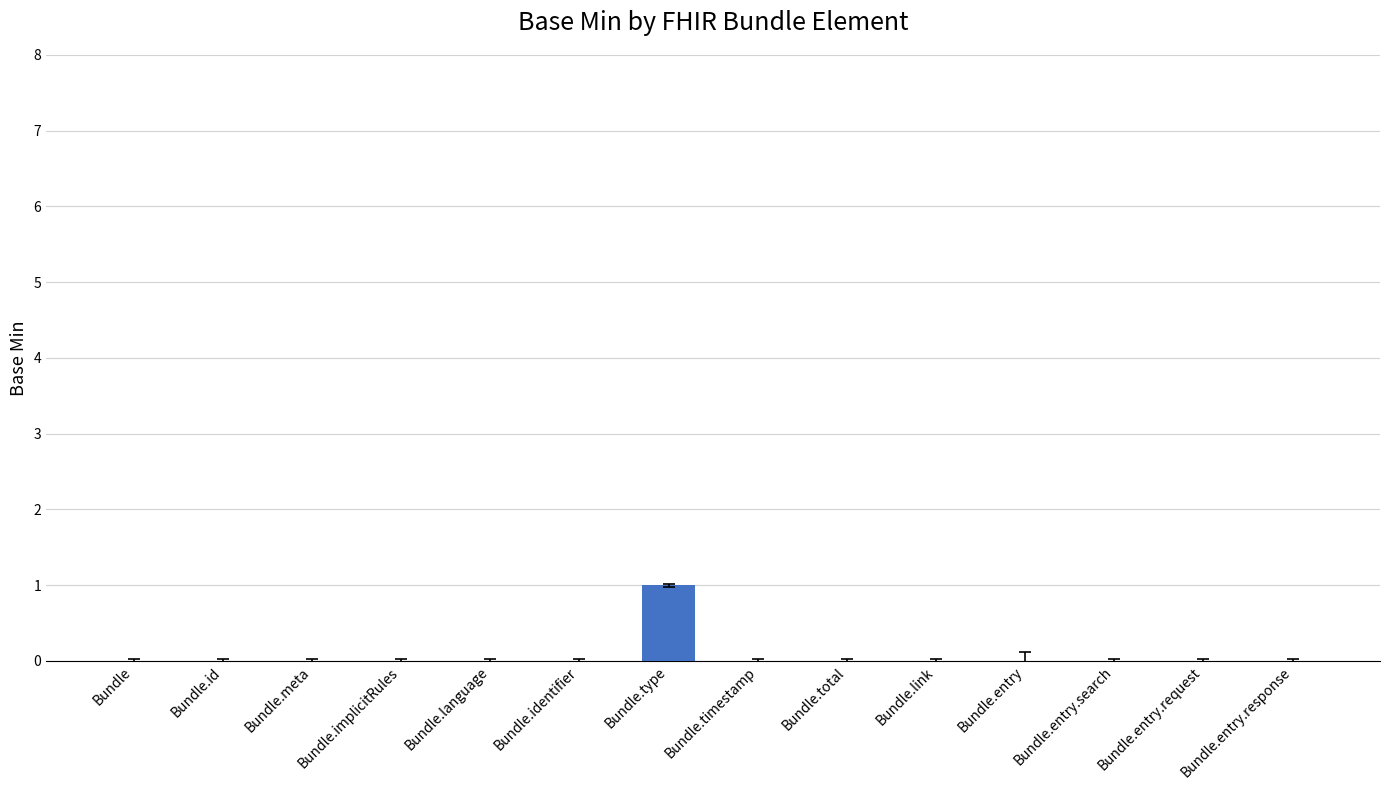

What is the change in value from Bundle to Bundle.type?

+1